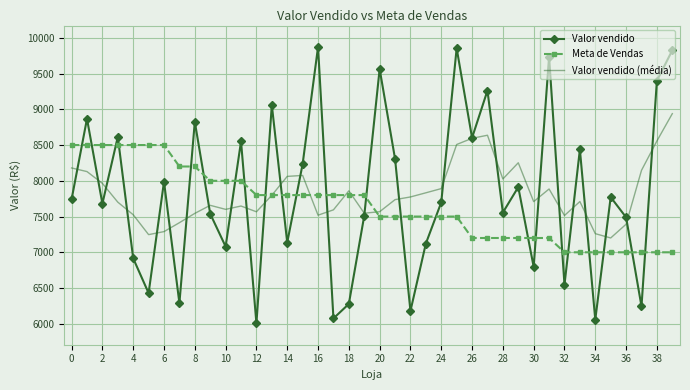

List the series in order of their peak value, lowest first.

Meta de Vendas, Valor vendido (média), Valor vendido